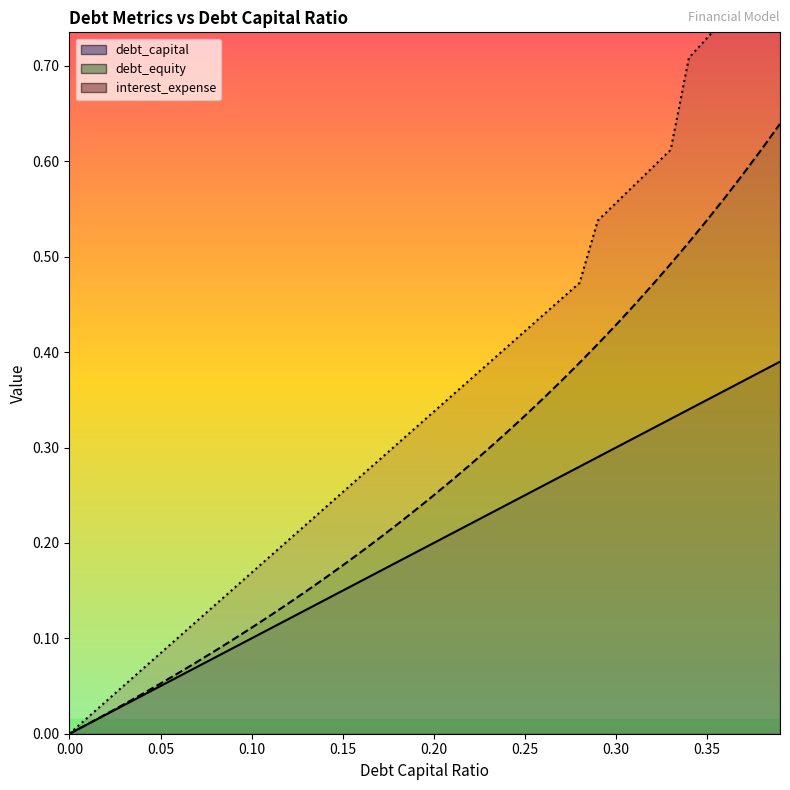

What is the difference between the second highest and second lowest values in the interest_expense series?

0.8